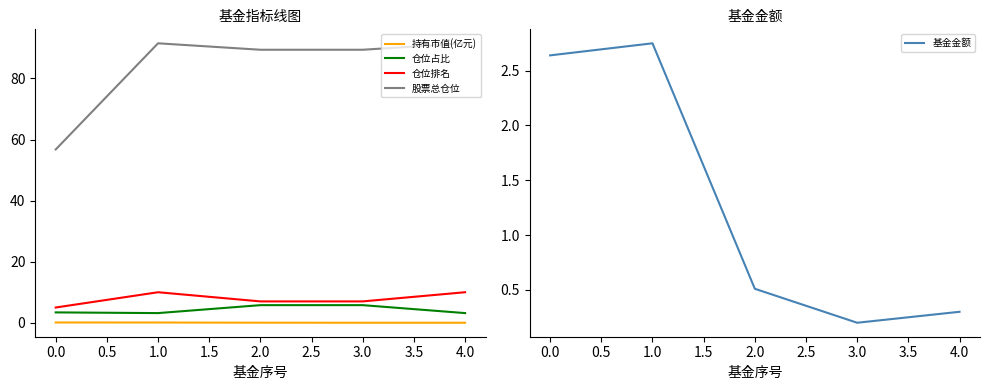

True or false: 基金金额 and 持有市值(亿元) cross at least once.

False